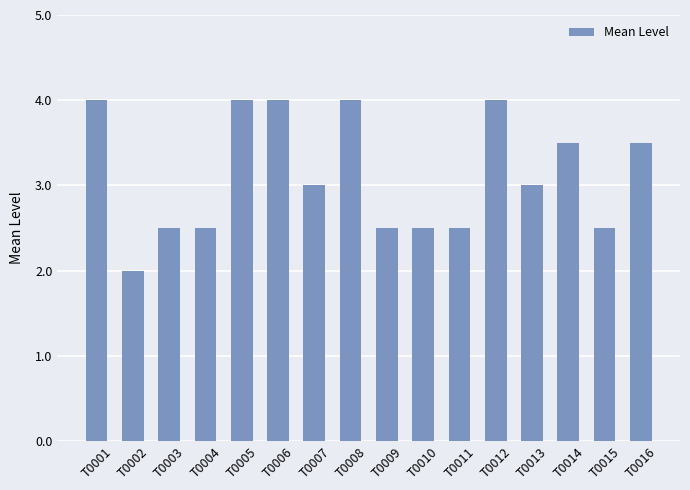

What is the greatest value displayed?

4.0